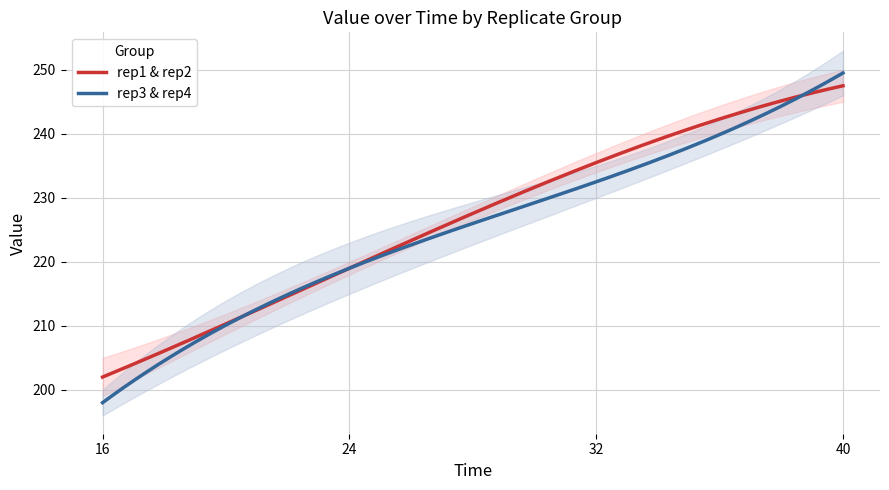

How many rep1 values are between 218 and 250?

3